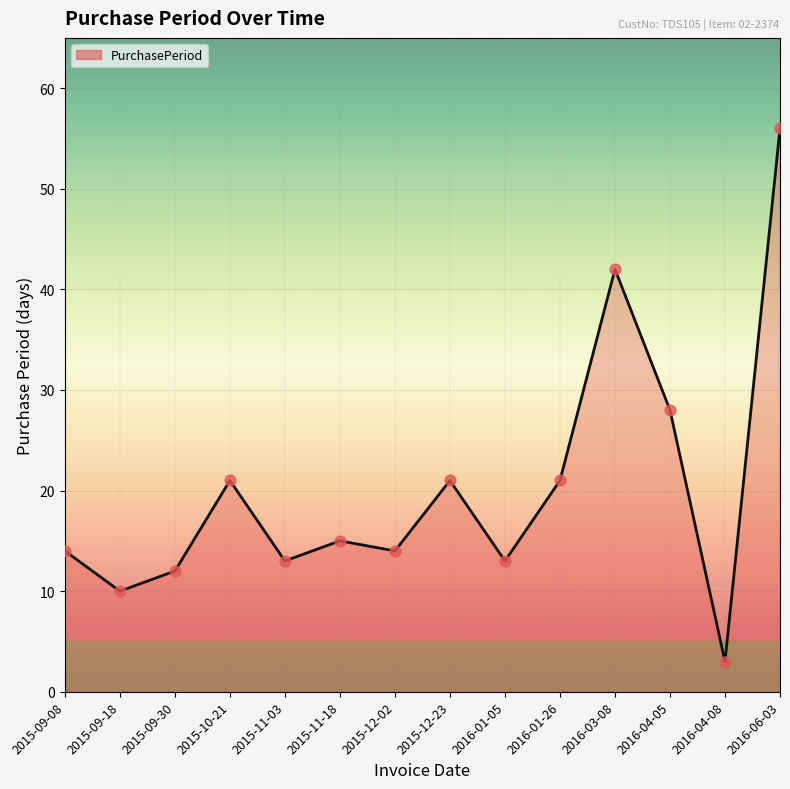

What is the change in value from 2016-01-05 to 2016-06-03?

+43